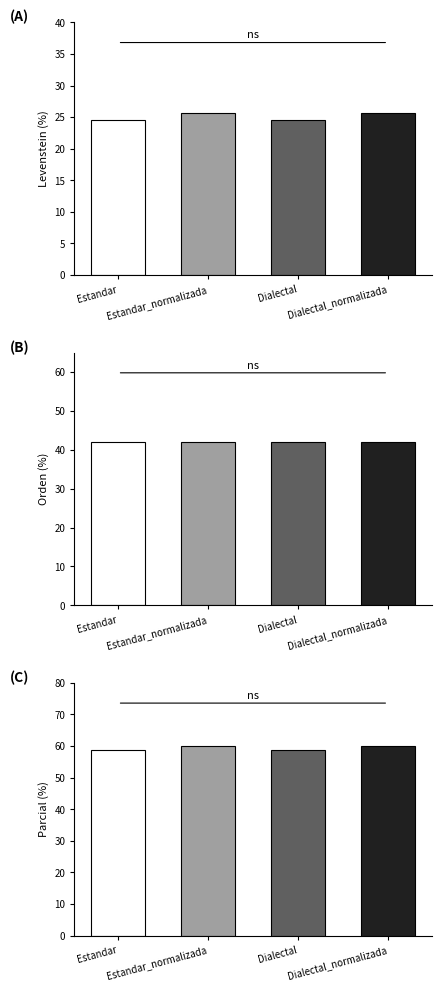

Reading left to right, list all the values displayed in this chart.

Levenstein: Estandar=24.5	Estandar_normalizada=25.6	Dialectal=24.5	Dialectal_normalizada=25.6
Orden: Estandar=42.1	Estandar_normalizada=42.1	Dialectal=42.1	Dialectal_normalizada=42.1
Parcial: Estandar=58.8	Estandar_normalizada=60.0	Dialectal=58.8	Dialectal_normalizada=60.0